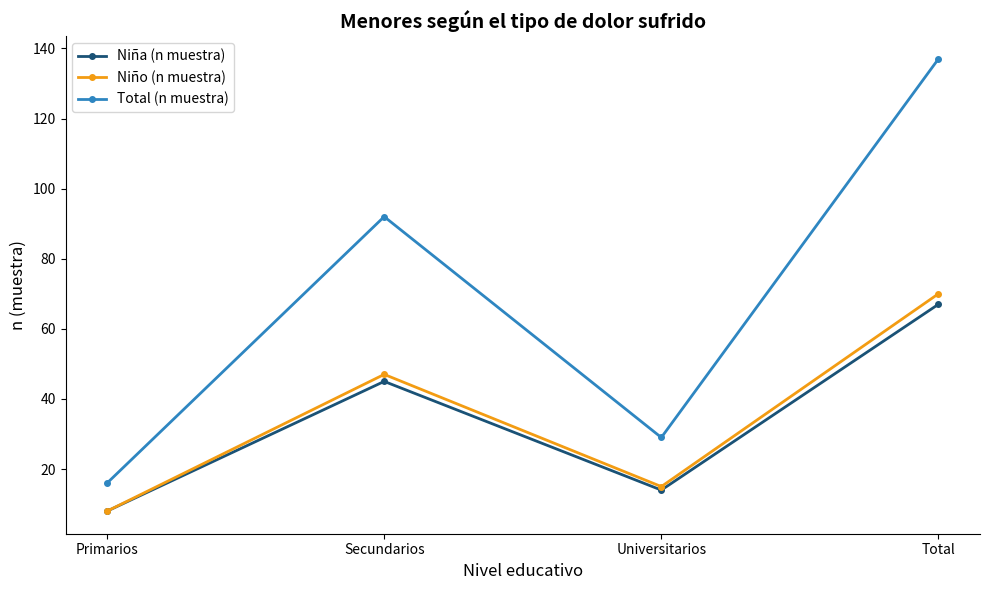

Reading right to left, transcribe all the data shown in this chart.

Niña (n muestra): 67	14	45	8
Niño (n muestra): 70	15	47	8
Total (n muestra): 137	29	92	16